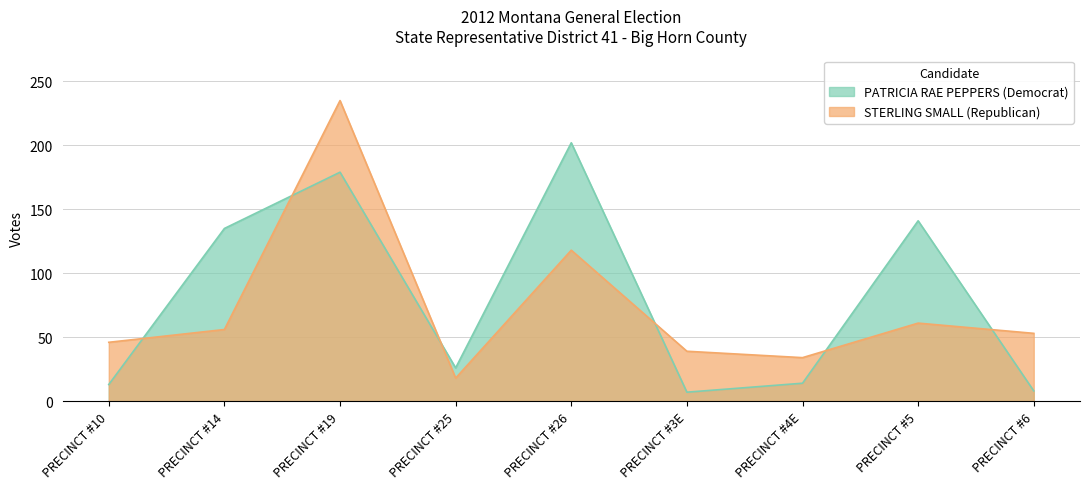

Reading left to right, extract all data points from this chart.

PATRICIA RAE PEPPERS (Democrat): 13	135	179	26	202	7	14	141	8
STERLING SMALL (Republican): 46	56	235	18	118	39	34	61	53